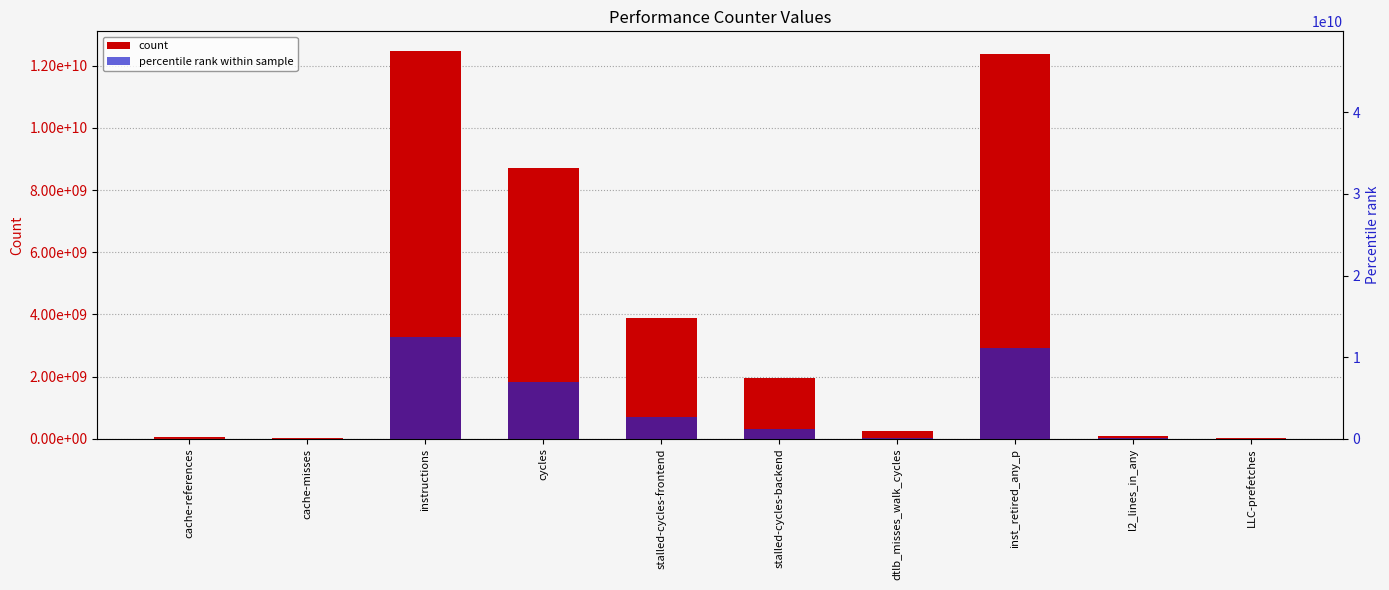

What is the total value across all series at cache-misses?

14574692.0